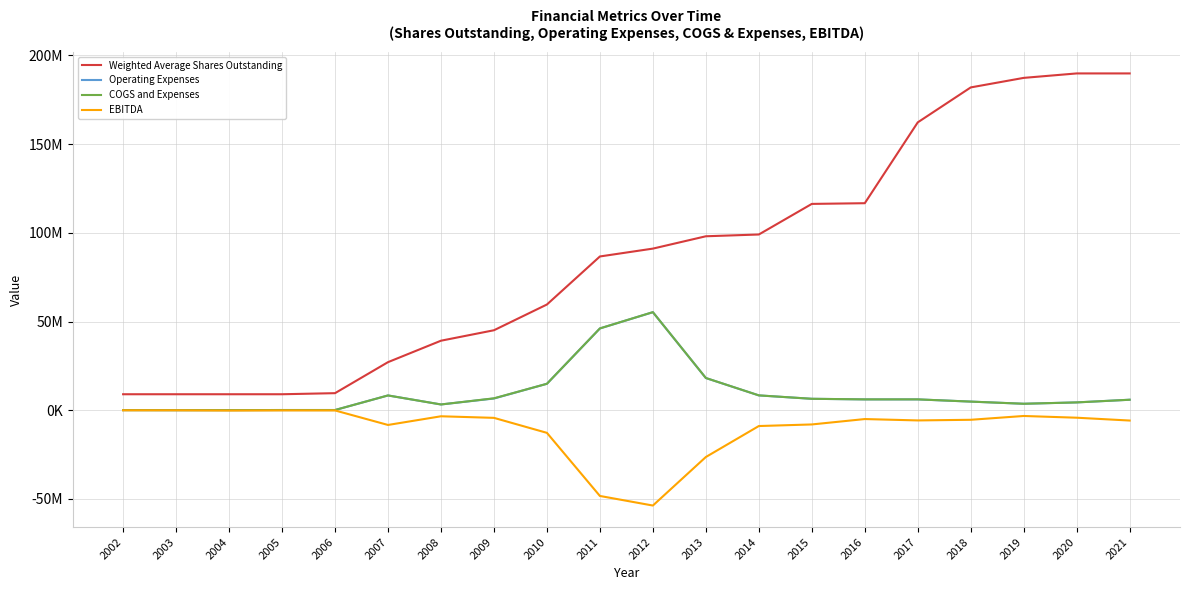

Which series has the largest range (max minus min)?

Weighted Average Shares Outstanding